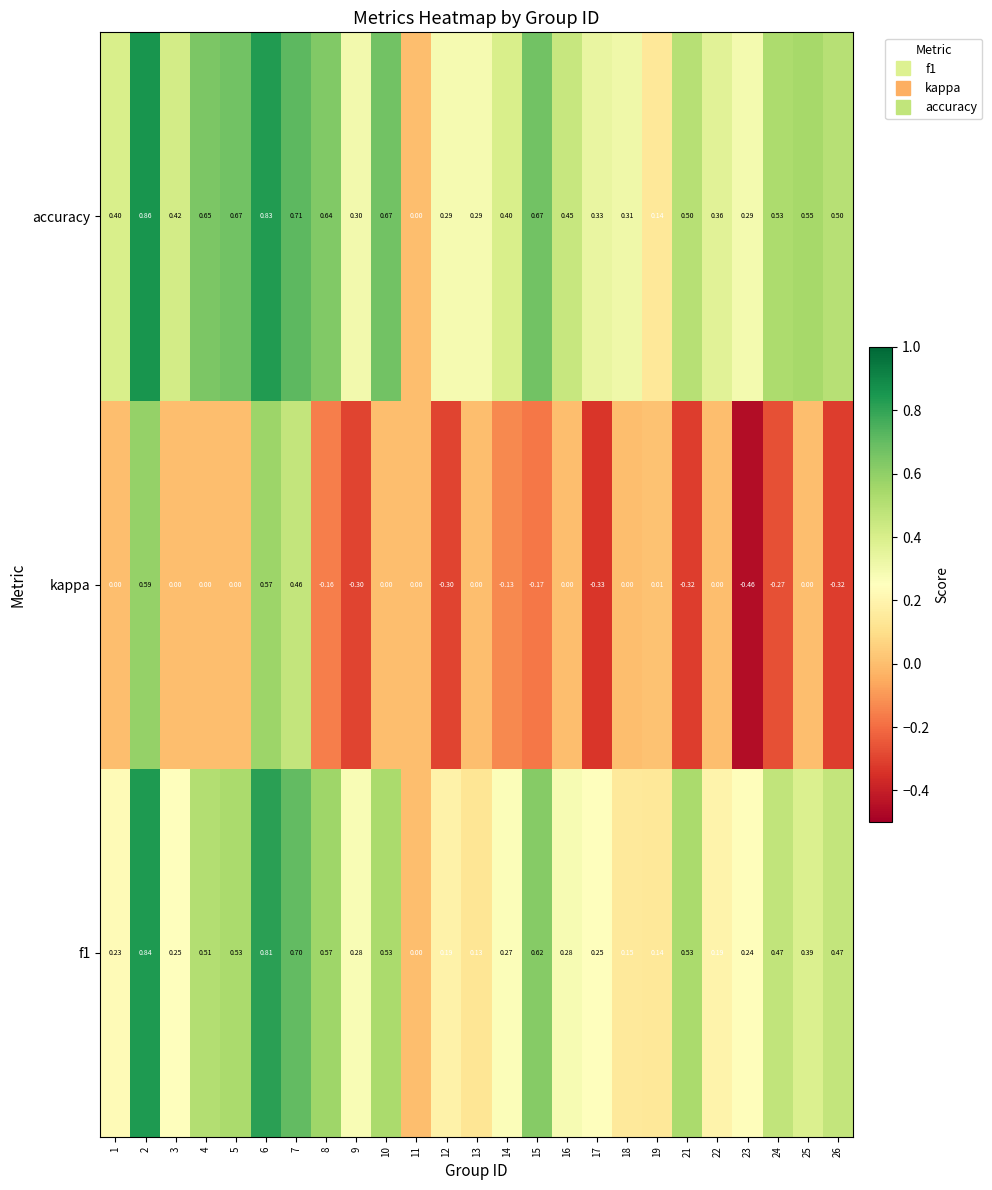

Which series has the largest total across all categories?

accuracy